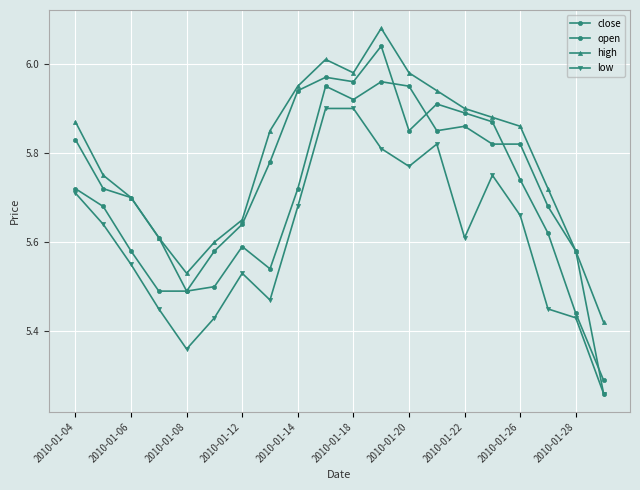

How many data points does each series have?

20